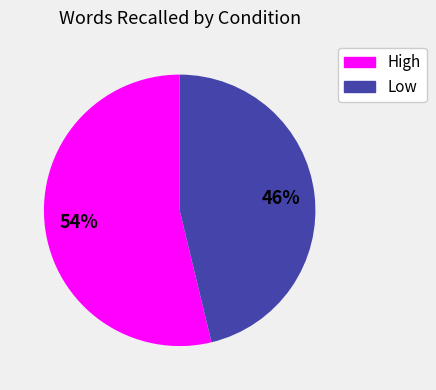

What is the ratio of the value at Low to the value at High?

0.9